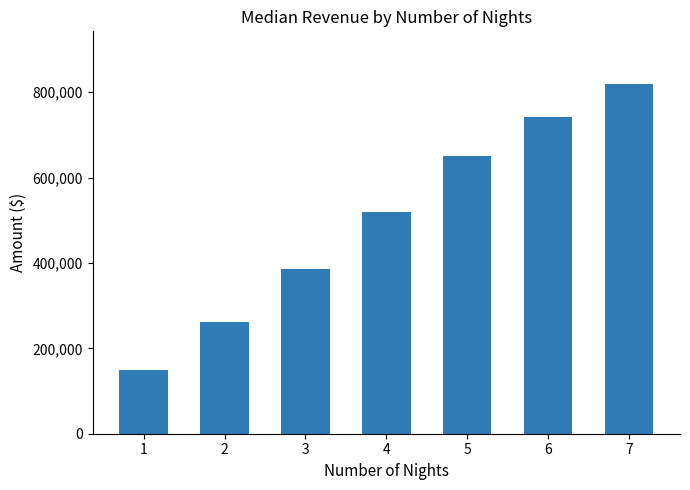

Which category has the lowest value across all series?

1